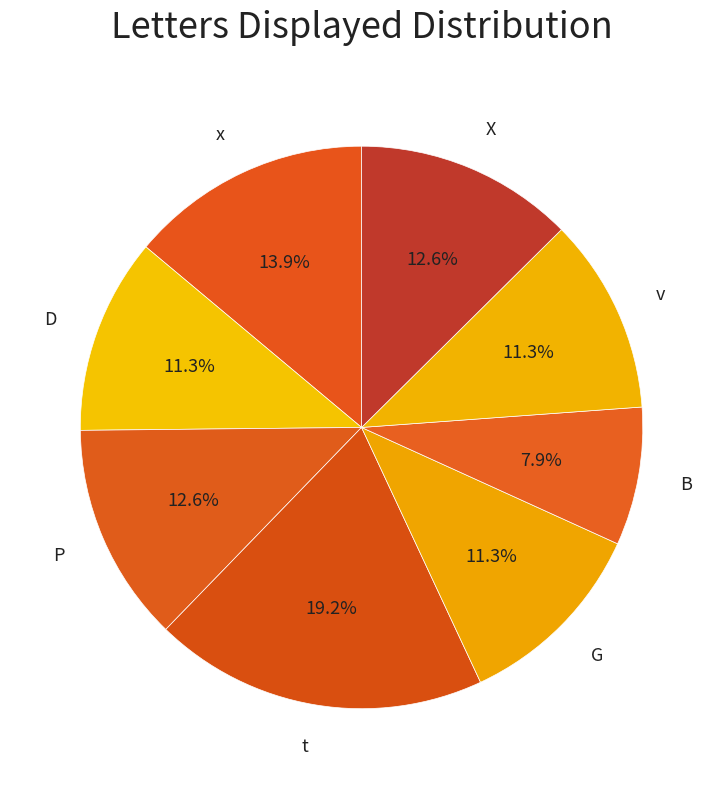

Is there a majority slice in this chart?

No